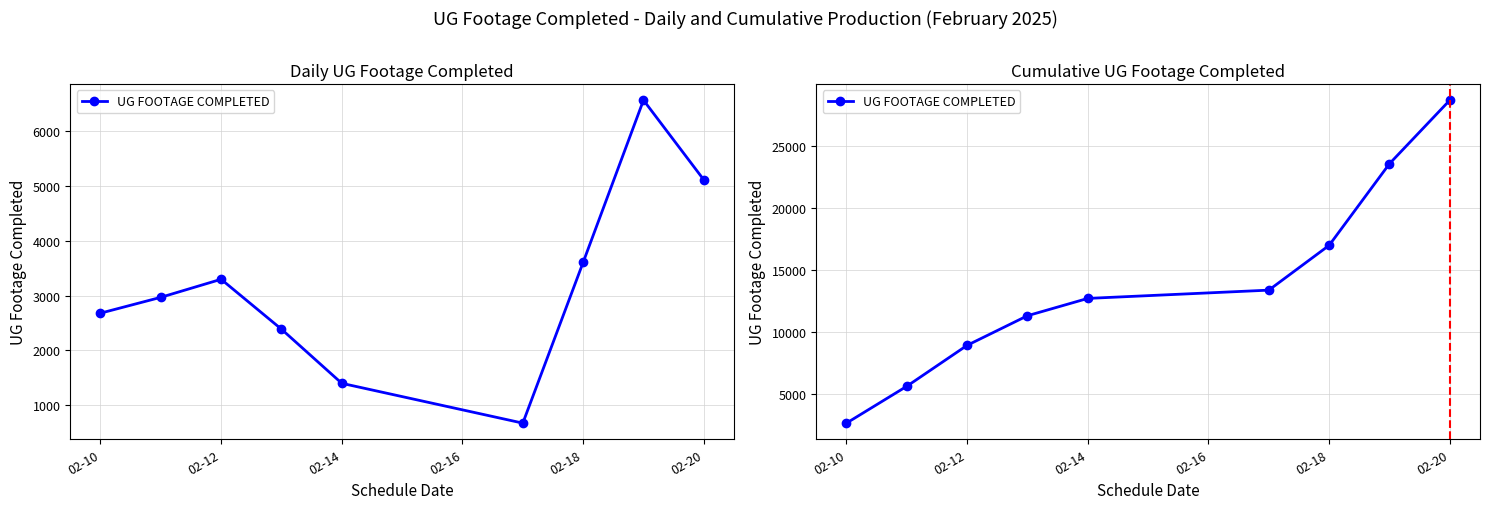

True or false: the data has more than 2 interior local peaks.

False